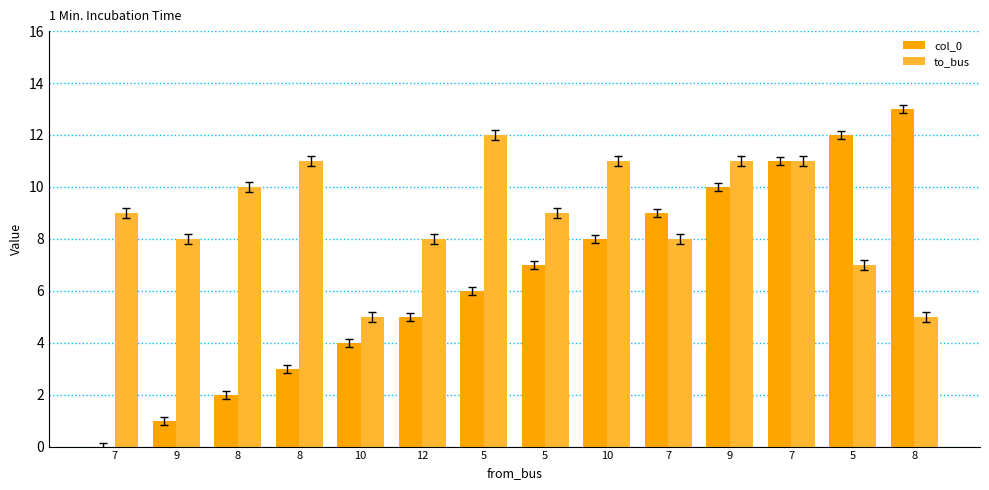

How many series are shown in this chart?

2